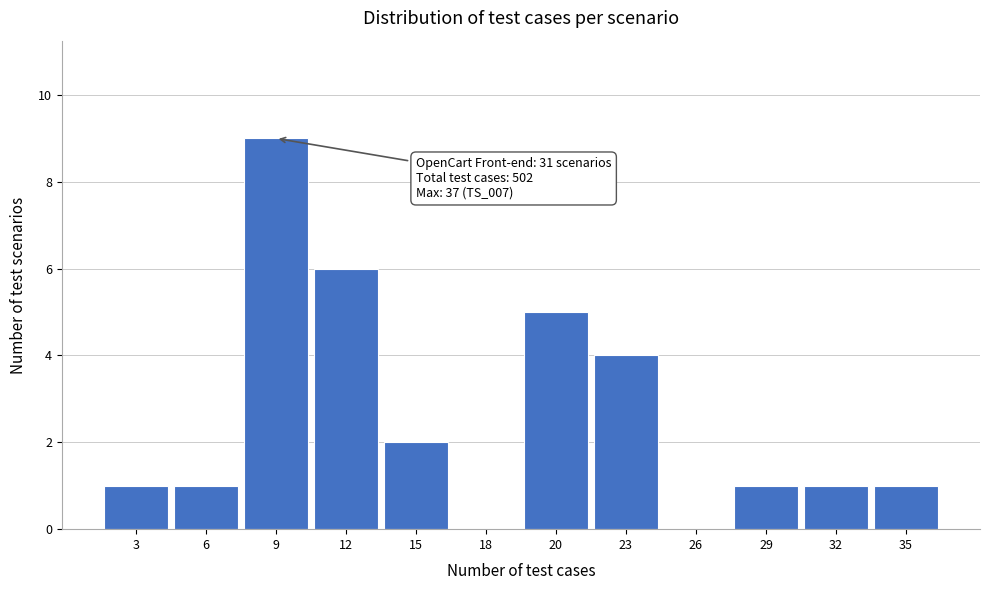

Reading left to right, list all the values displayed in this chart.

3=1	6=1	9=9	12=6	15=2	18=0	20=5	23=4	26=0	29=1	32=1	35=1